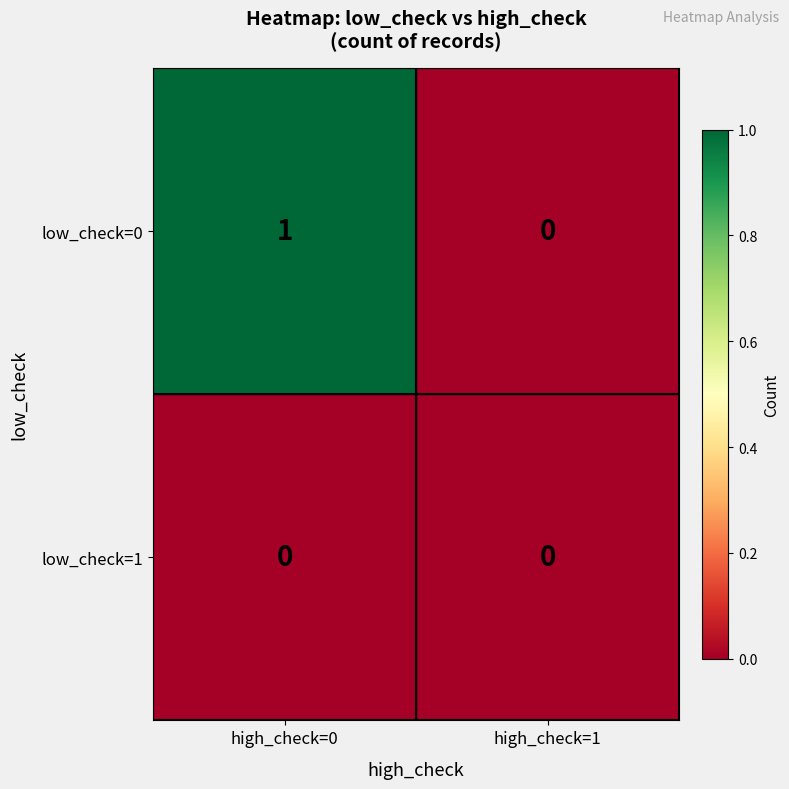

At which category is the sum across all series the highest?

high_check=0